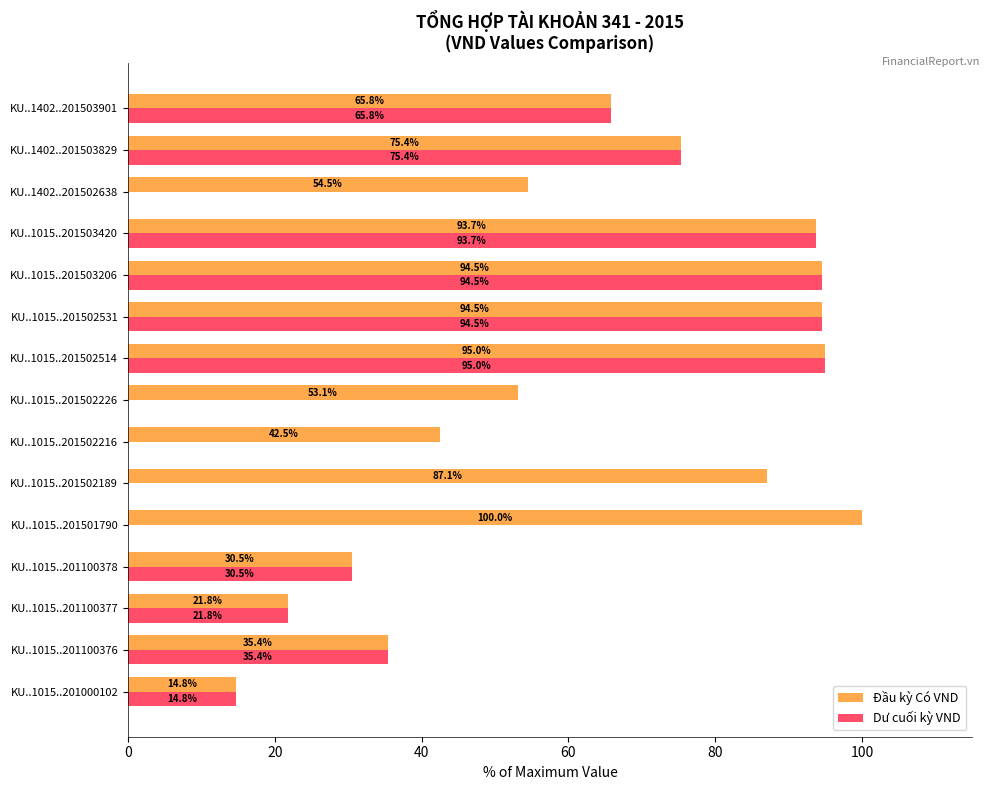

Which series has the widest spread of values?

Dư cuối kỳ VND